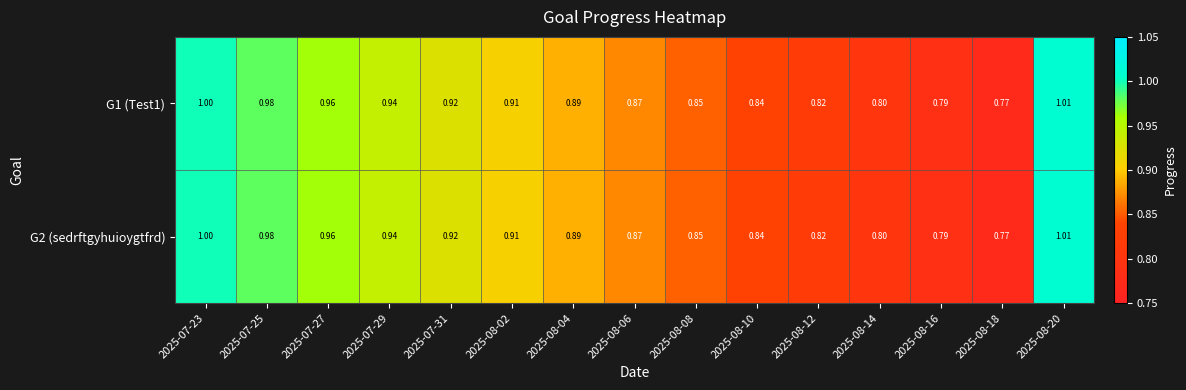

Is the value of G1 (Test1) at 2025-08-14 greater than the value of G2 (sedrftgyhuioygtfrd) at 2025-08-10?

No